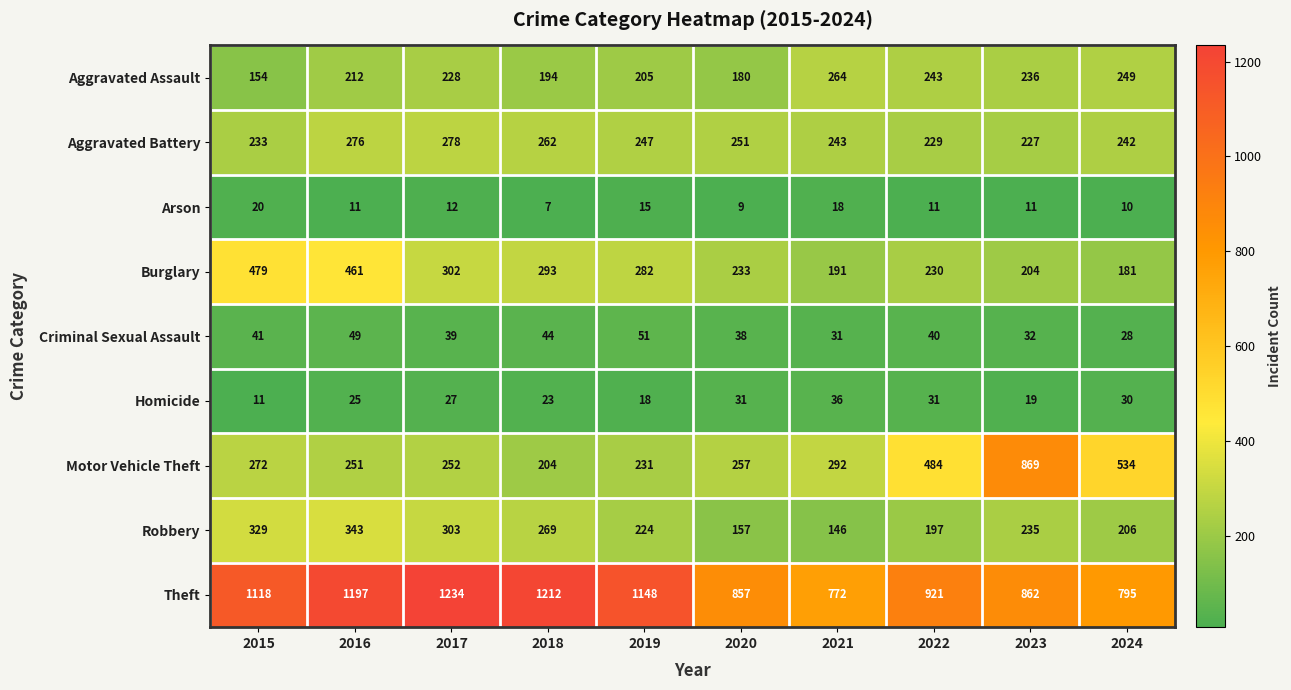

At which category does the chart reach its minimum across all series?

2018